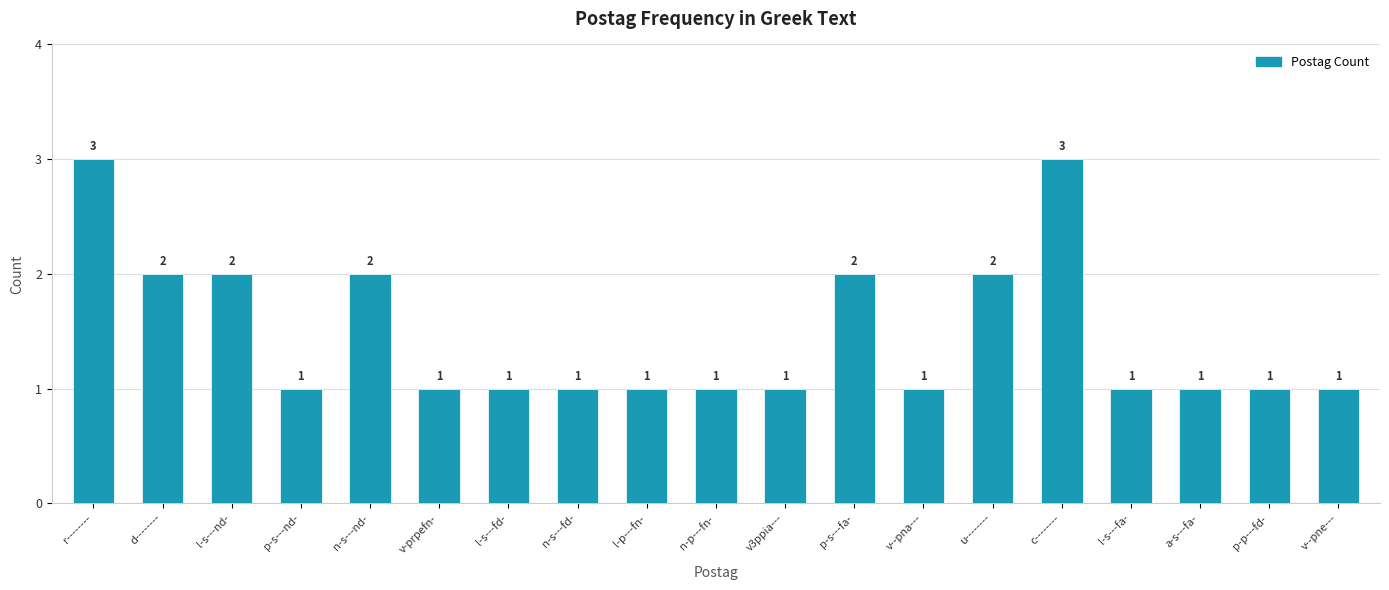

What is the change in value from d-------- to l-s---fd-?

-1